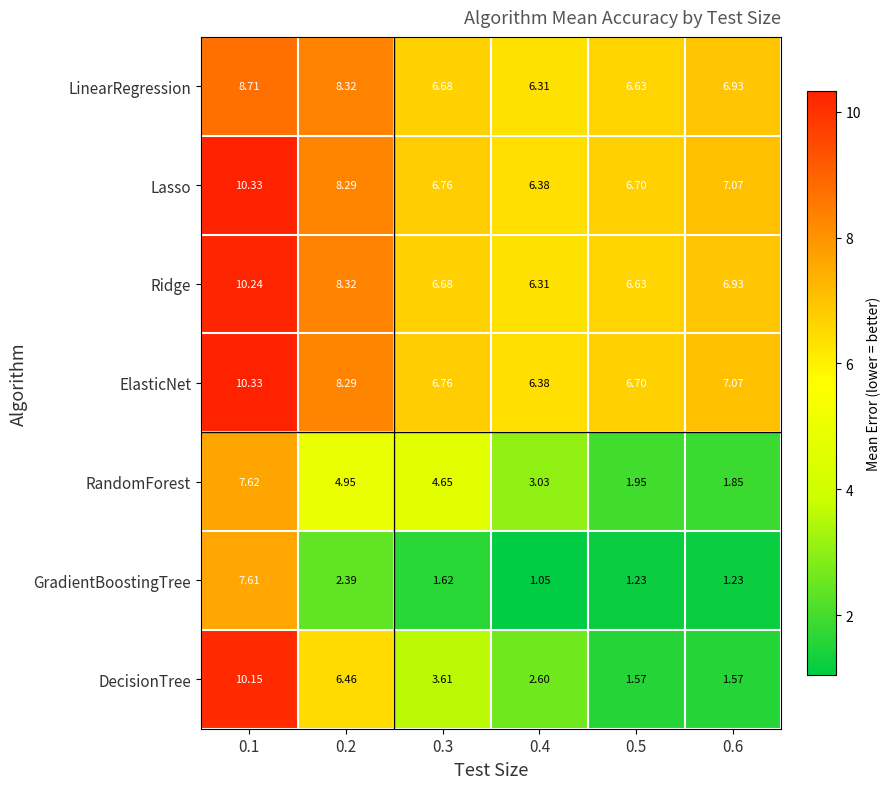

Between 0.2 and 0.3, which series saw the biggest shift?

DecisionTree